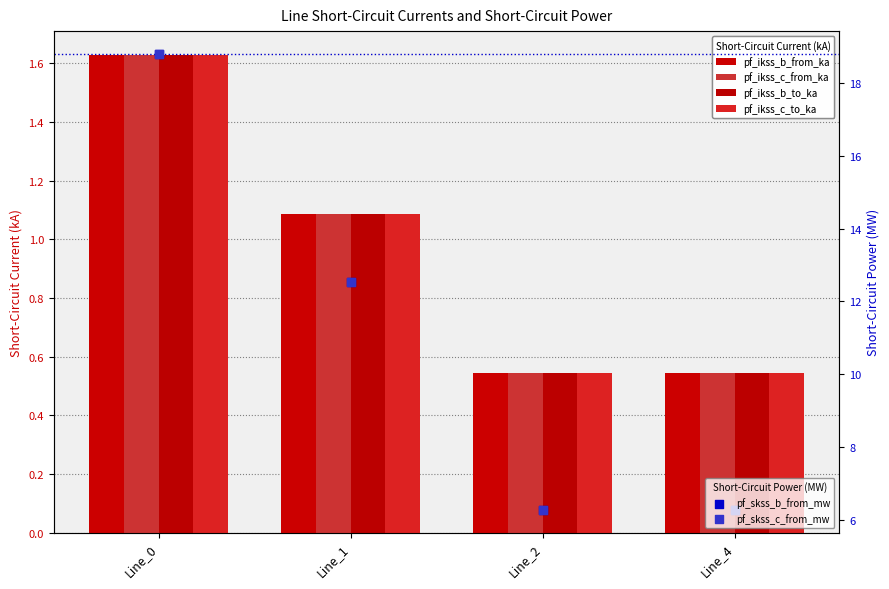

Which series contains the lowest Y value?

pf_ikss_c_from_ka